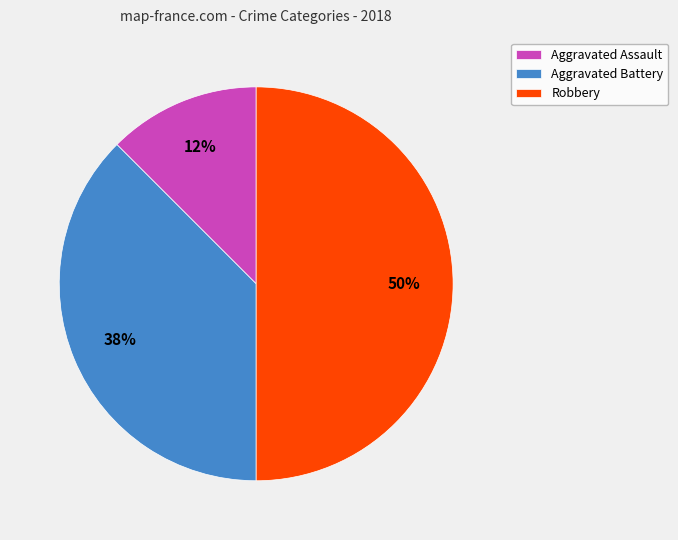

How many slices are in this pie chart?

3